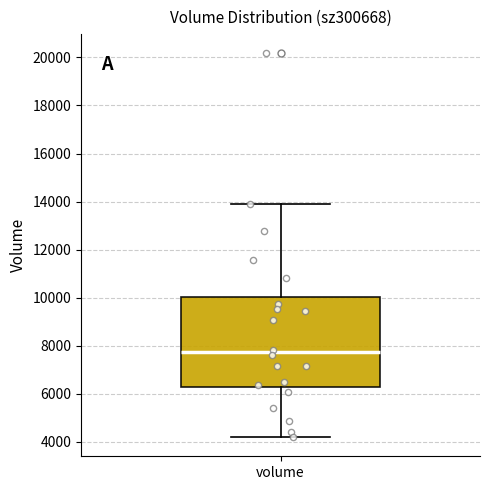

Transcribe this box plot: give where the median line is, the range the box spans, and where the two whiskers end, as read against the y-axis. The values are not printed on the chart, so give them approximately, as read against the axis.

median 7800, box 6200 to 10000, whiskers 4200 to 13800